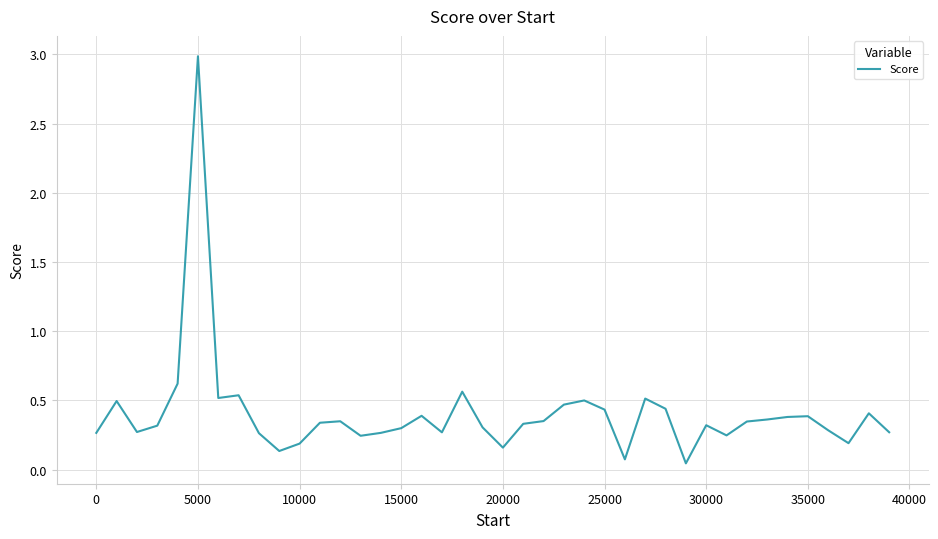

What is the maximum value shown in the chart?

3.0